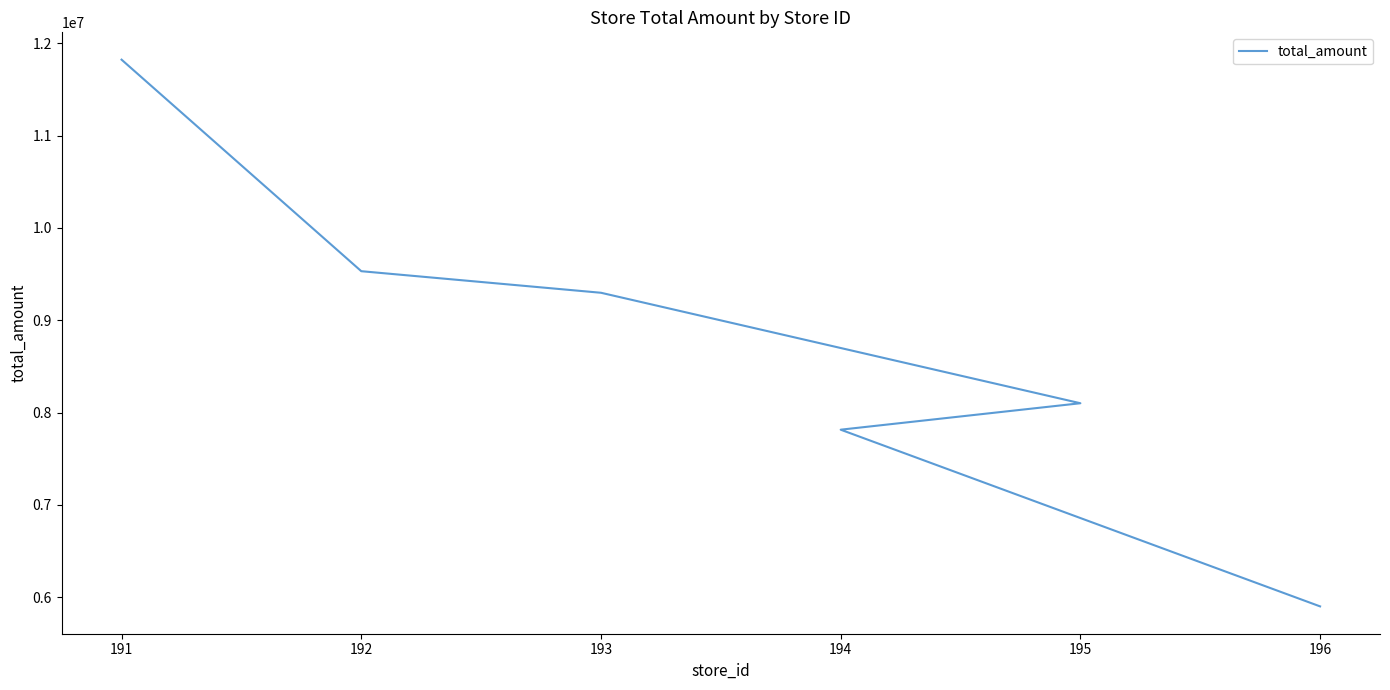

What is the difference between the maximum and minimum values?

5919405